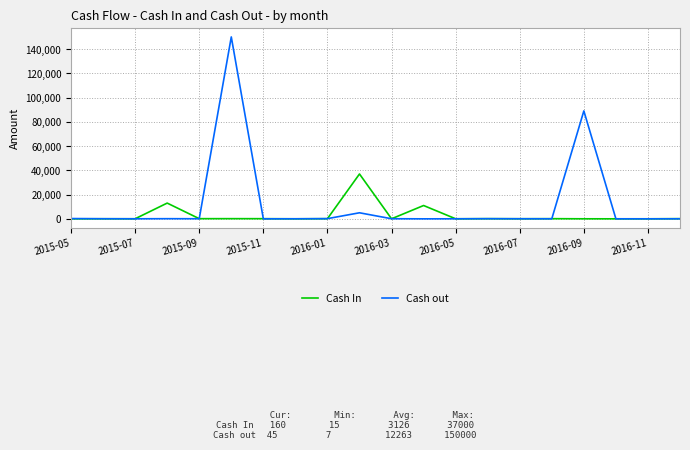

Which series has the largest range (max minus min)?

Cash out